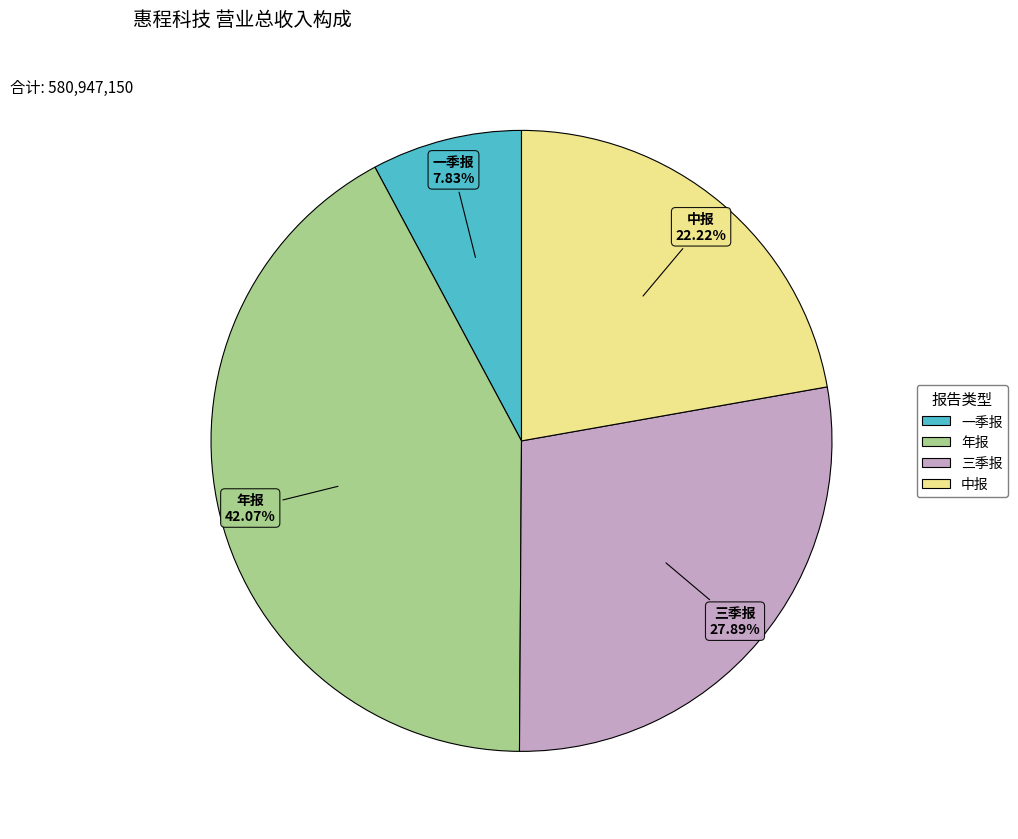

Rank the categories by value from lowest to highest.

一季报, 中报, 三季报, 年报